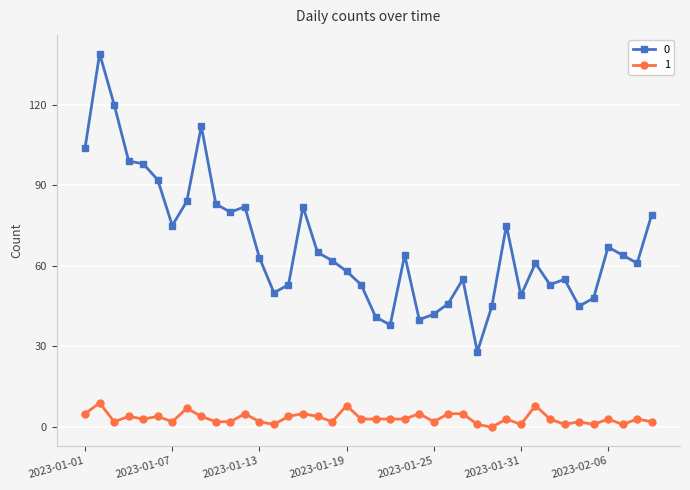

True or false: 1 has more than 0 points higher than both neighbors.

True